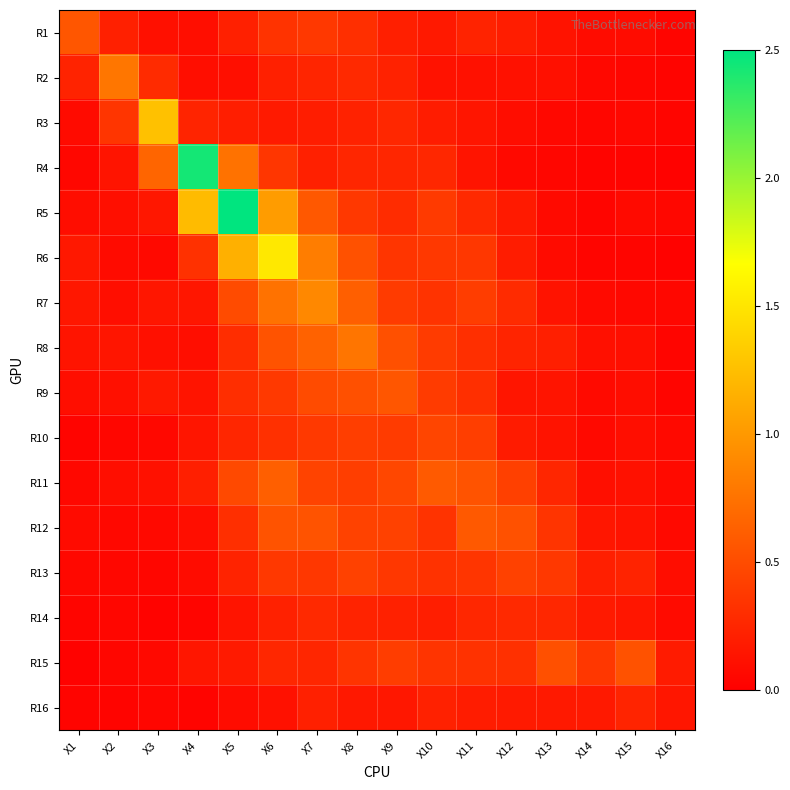

What is the difference between the highest and lowest values at X10?

0.5